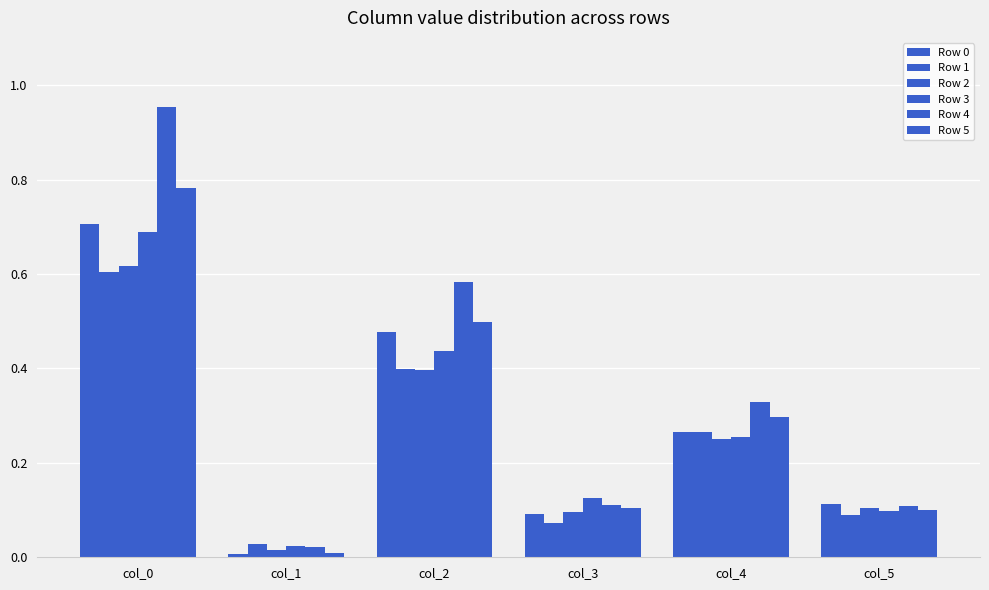

How many categories are shown in the chart?

6